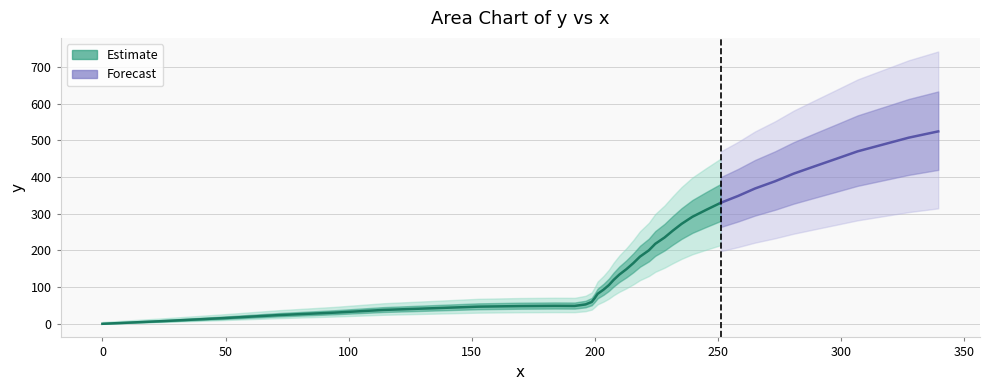

True or false: there are more than 1 points higher than both neighbors.

False